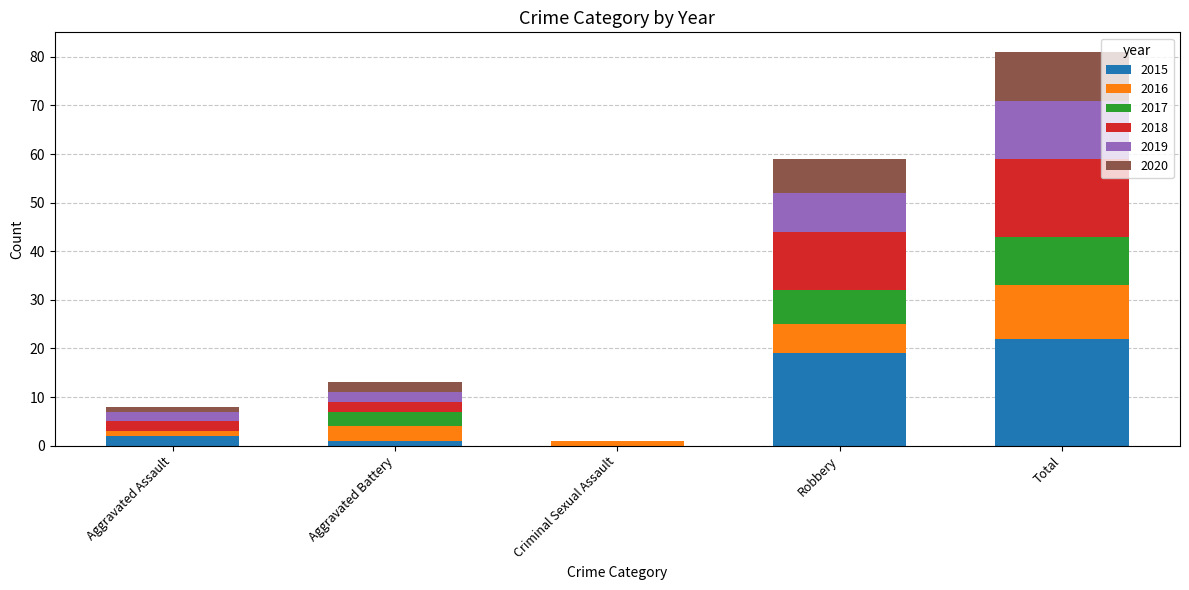

The 2015 series shows 36 at Total. True or false?

False